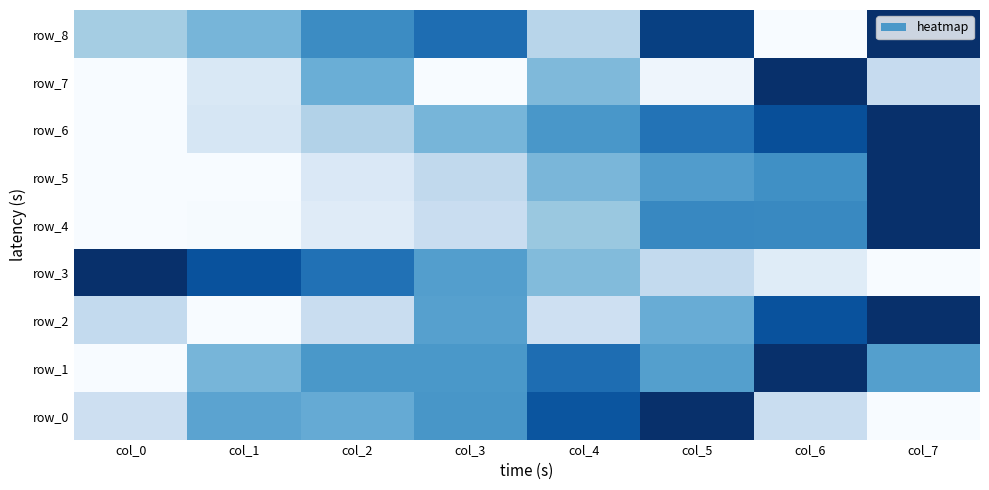

Is it true that row_0 equals 0.5 at col_7?

False